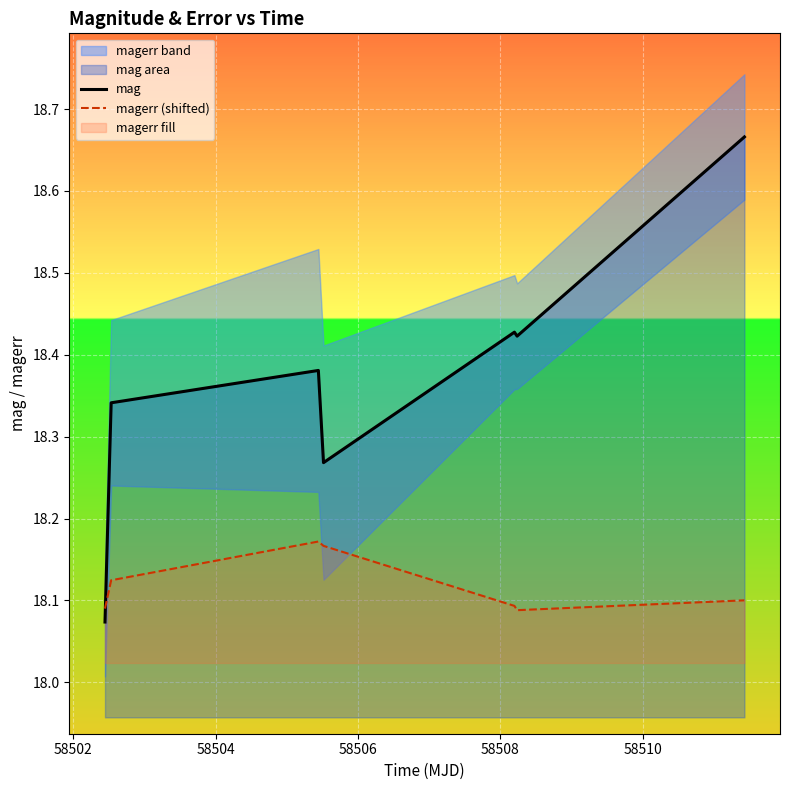

What is the maximum value shown in the chart?

18.7